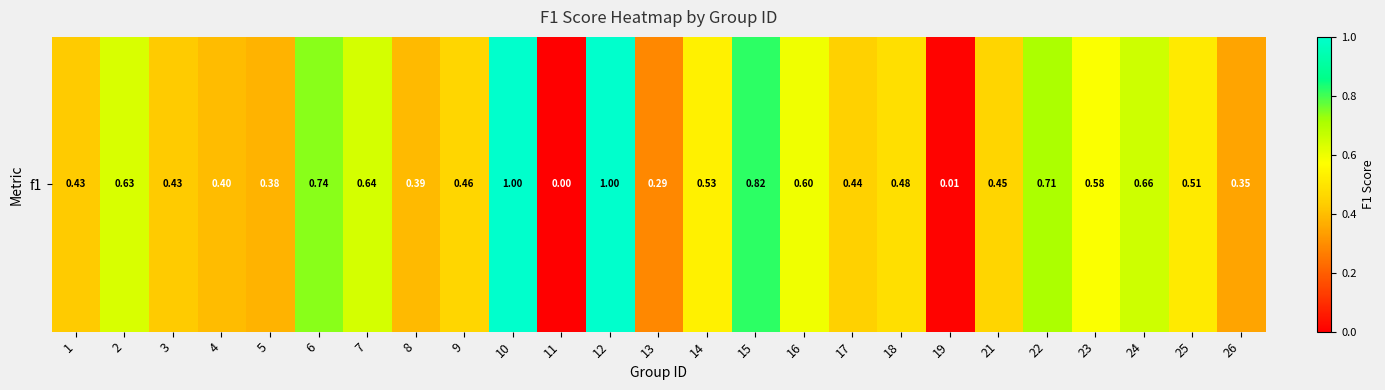

What is the change in value from 12 to 21?

-0.5